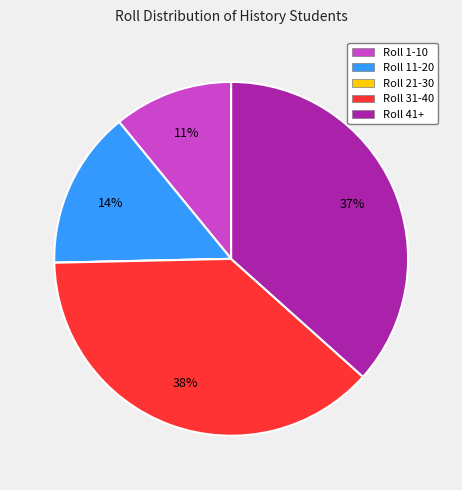

What percentage is the Roll 1-10 slice, to the nearest percent?

11%